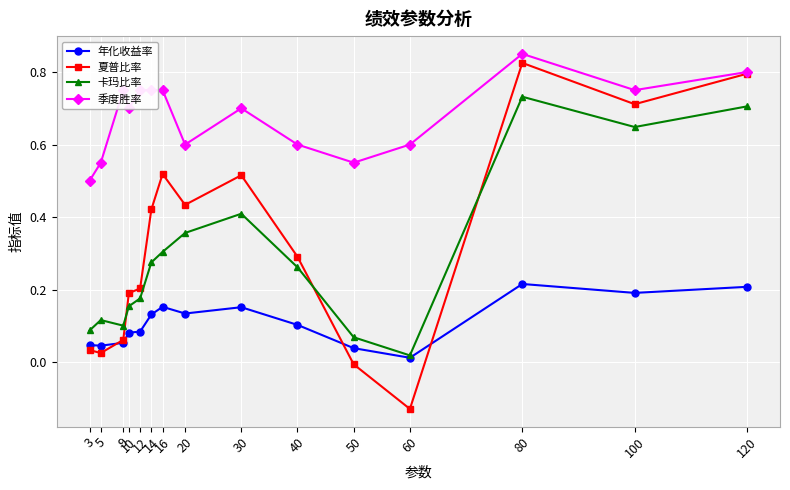

Rank the series at 10 from lowest to highest value.

年化收益率, 卡玛比率, 夏普比率, 季度胜率